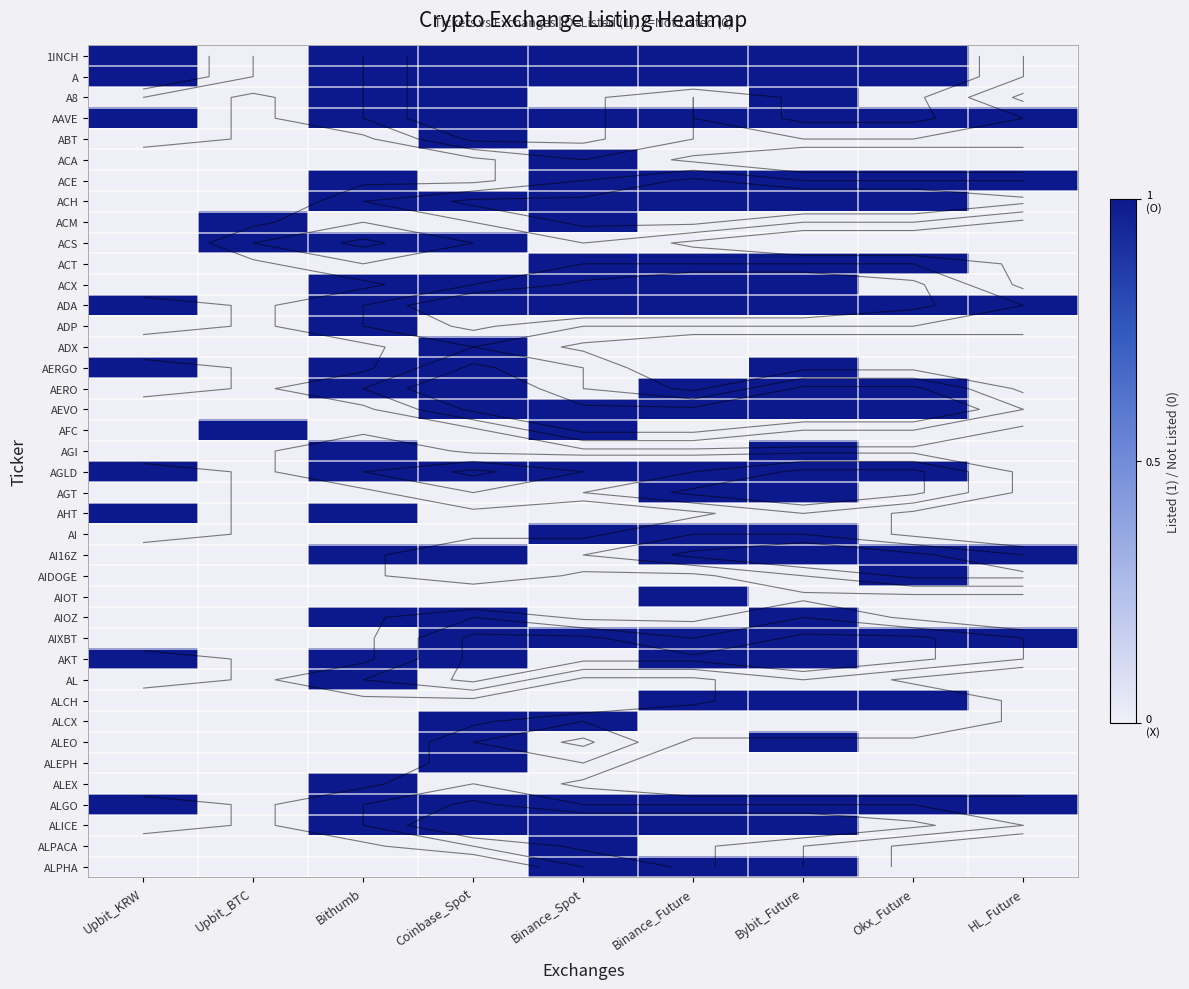

Between Binance_Future and Bybit_Future, which is larger?

Binance_Future